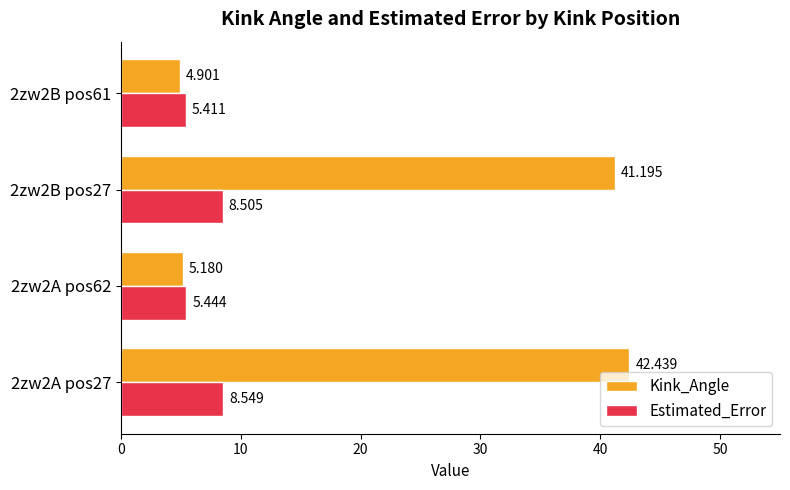

Which series has the largest range (max minus min)?

Kink_Angle